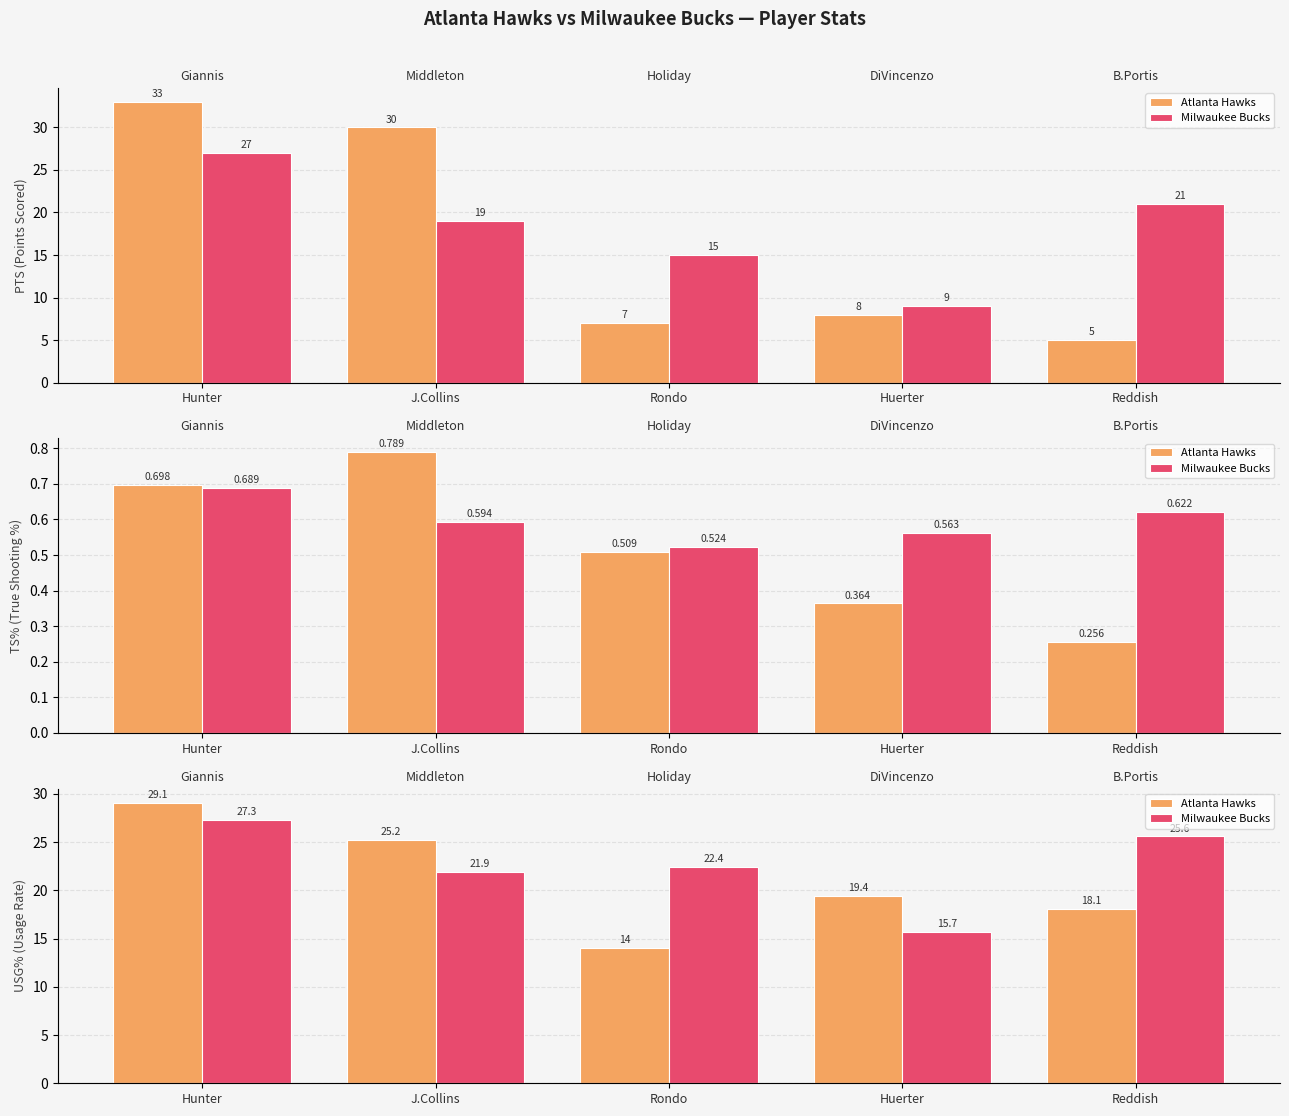

Which category has the highest value in the Atlanta Hawks series?

Hunter